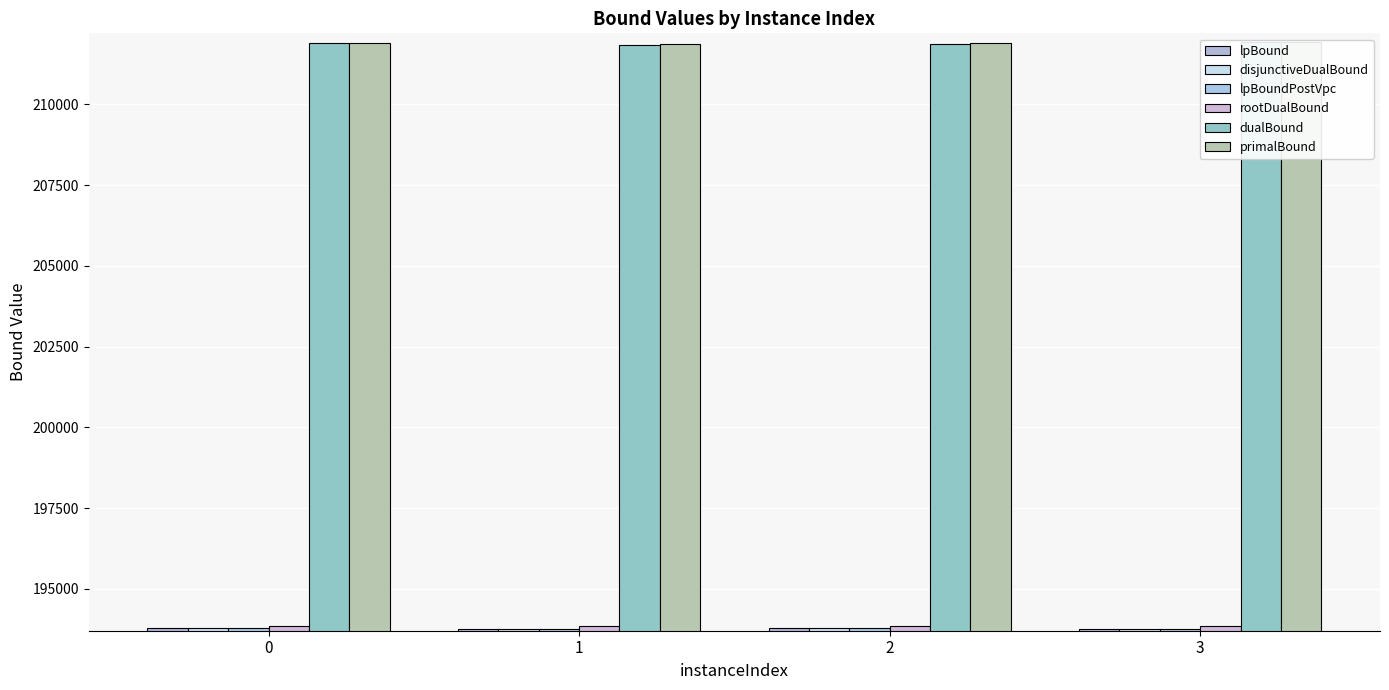

Reading left to right, extract all data points from this chart.

lpBound: 193774.8	193758.5	193772.0	193765.2
disjunctiveDualBound: 193774.8	193758.5	193772.0	193765.2
lpBoundPostVpc: 193774.8	193758.5	193772.0	193765.2
rootDualBound: 193848.4	193838.9	193853.5	193847.1
dualBound: 211904.0	211851.0	211882.0	211926.0
primalBound: 211913.0	211869.0	211887.0	211938.0